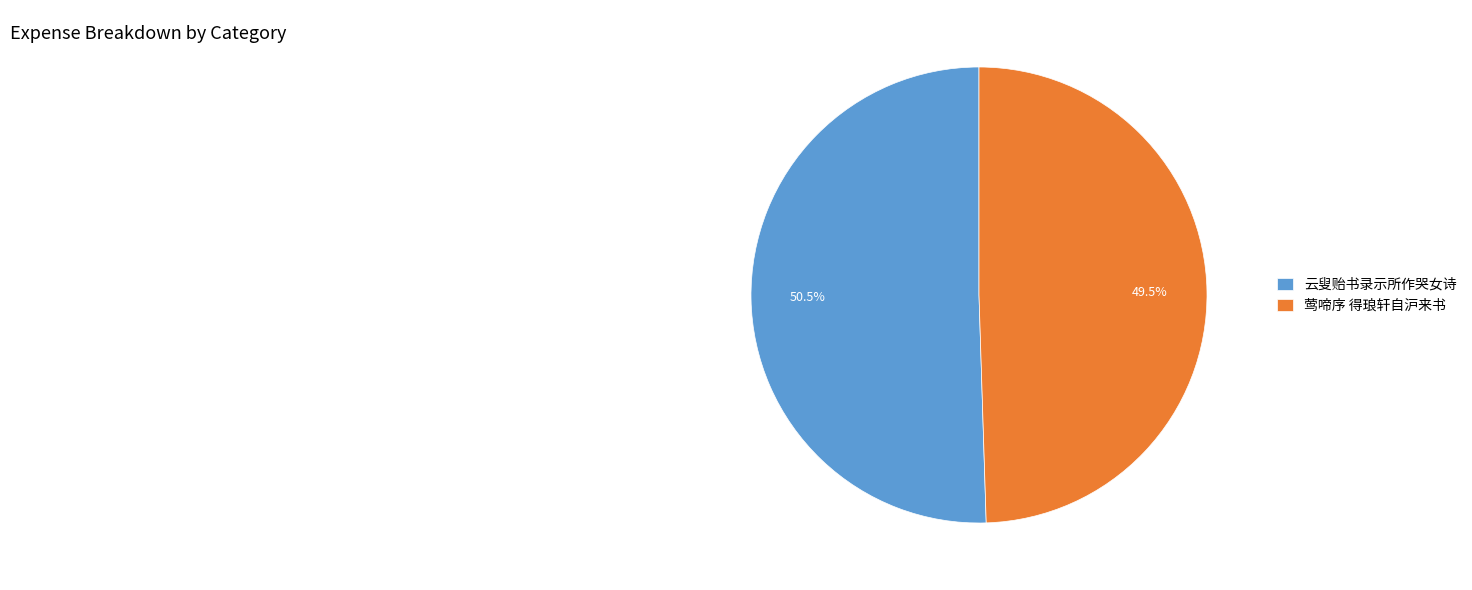

What is the total percentage of 莺啼序 得琅轩自沪来书 and 云叟贻书录示所作哭女诗?

100.0%